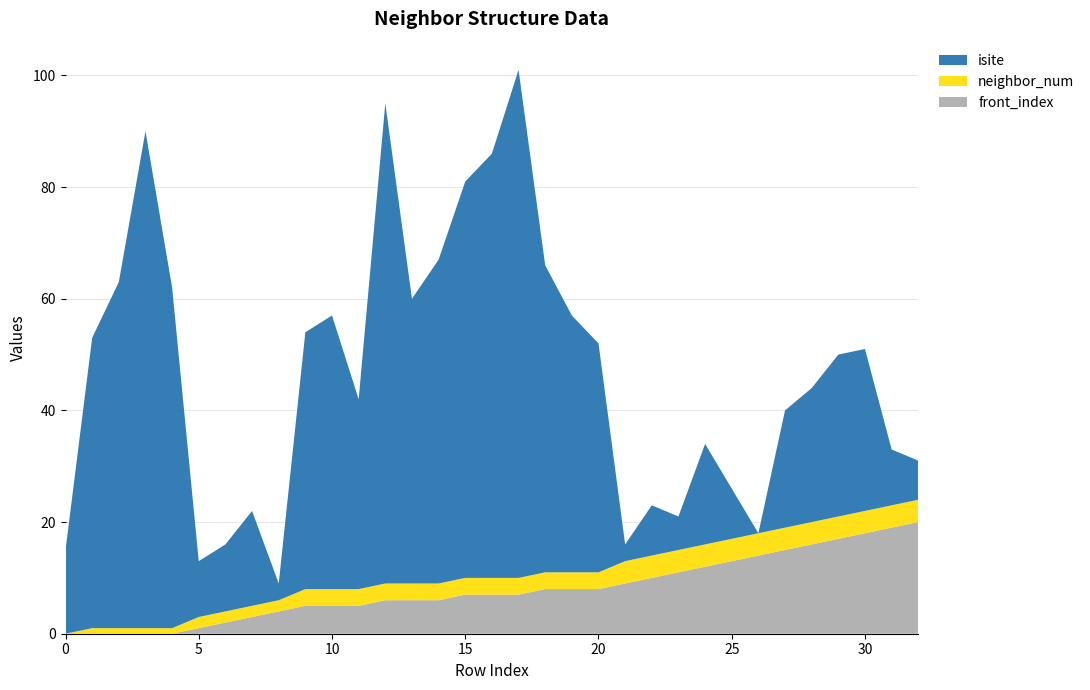

Reading left to right, extract all data points from this chart.

isite: 15	52	62	89	61	10	12	17	3	46	49	34	86	51	58	71	76	91	55	46	41	3	9	6	18	9	0	21	24	29	29	10	7
neighbor_num: 0	1	1	1	1	2	2	2	2	3	3	3	3	3	3	3	3	3	3	3	3	4	4	4	4	4	4	4	4	4	4	4	4
front_index: 0	0	0	0	0	1	2	3	4	5	5	5	6	6	6	7	7	7	8	8	8	9	10	11	12	13	14	15	16	17	18	19	20